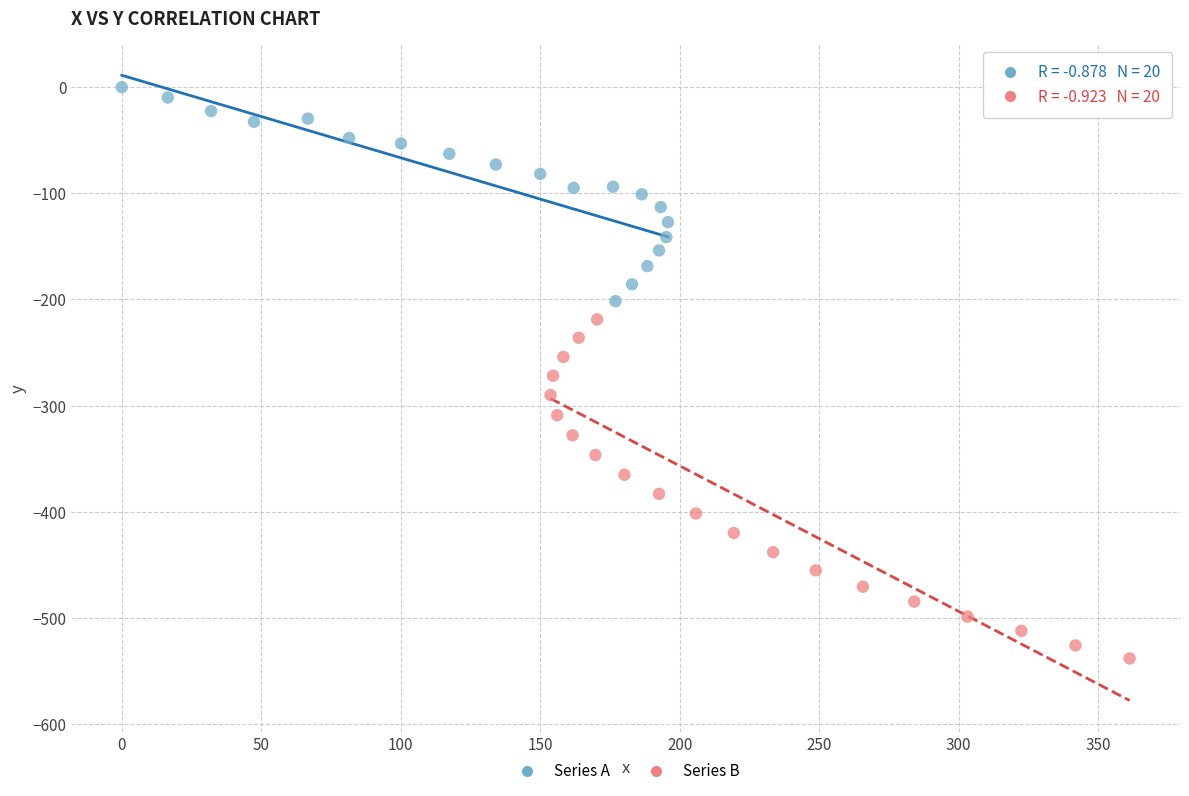

Which series has the largest Y range (max minus min)?

Series B